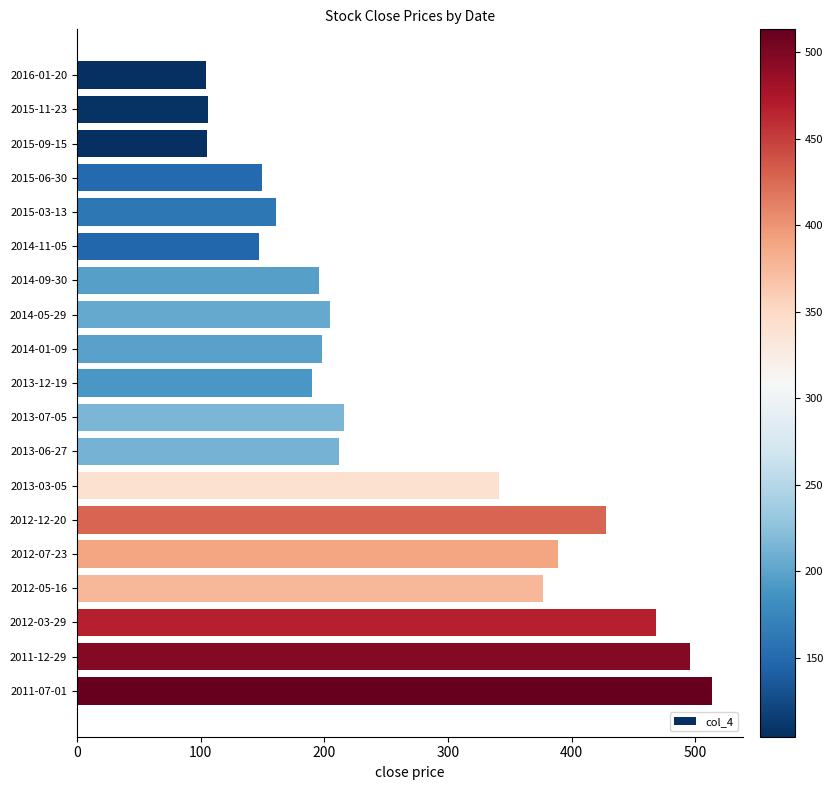

What is the minimum value shown in the chart?

104.3